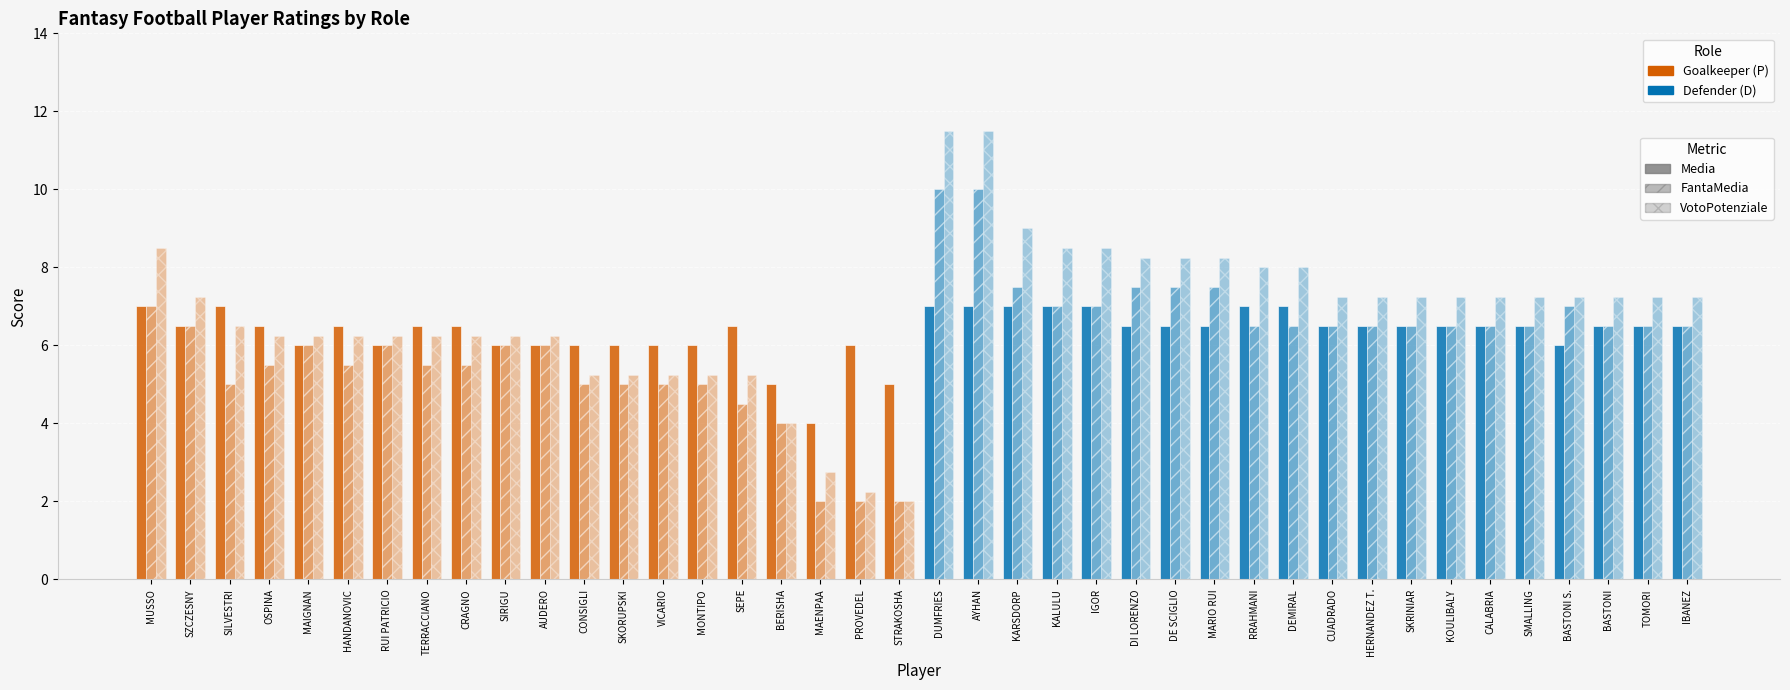

How many groups of bars are there?

40